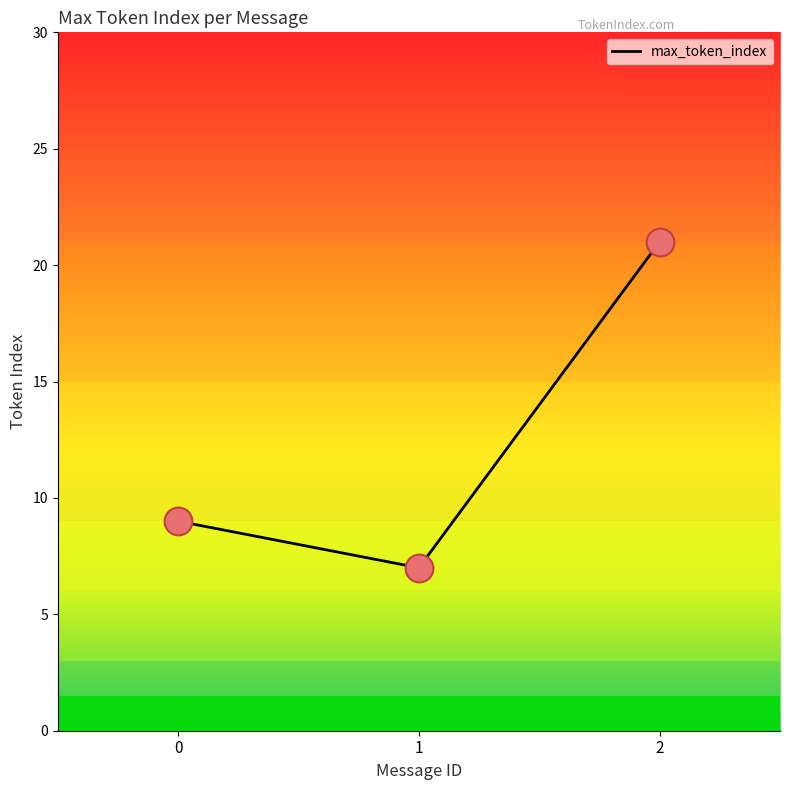

What is the change in value from 1 to 2?

+14